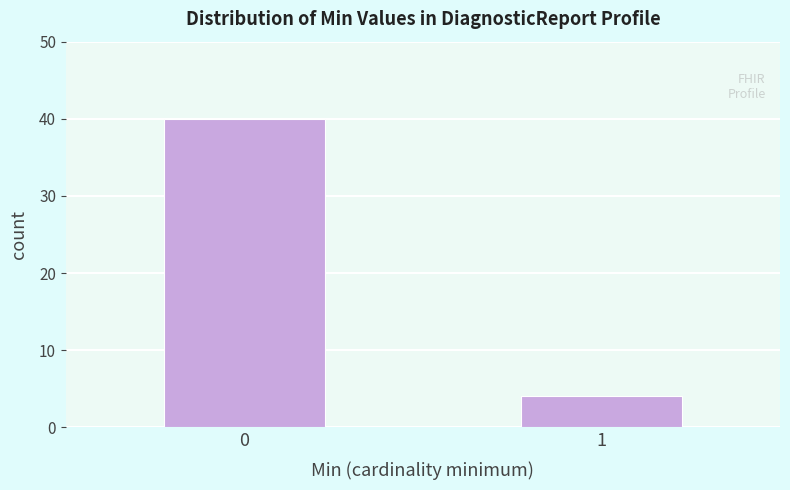

Reading left to right, extract all data points from this chart.

0=40	1=4